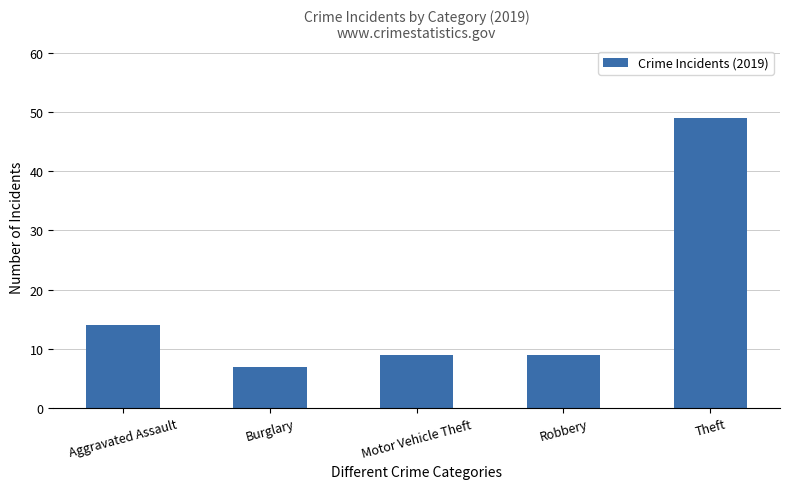

What position from the left is Theft?

5